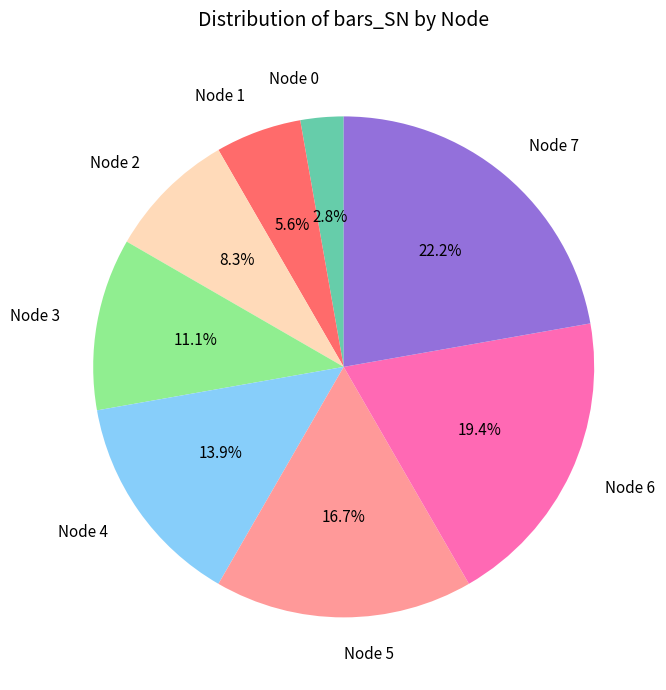

Is it true that Node 1 is 1% of the pie?

False